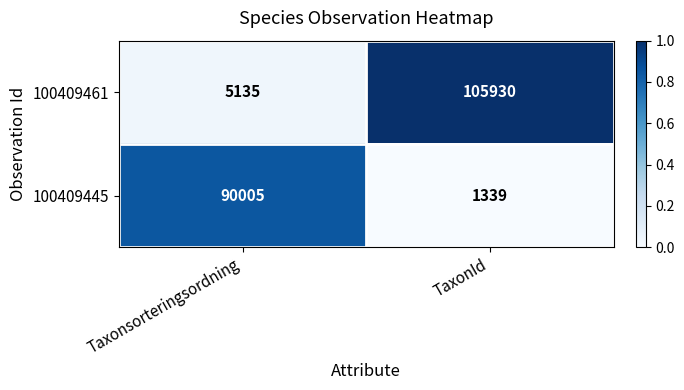

What is the highest value of the 100409445 series?

90005